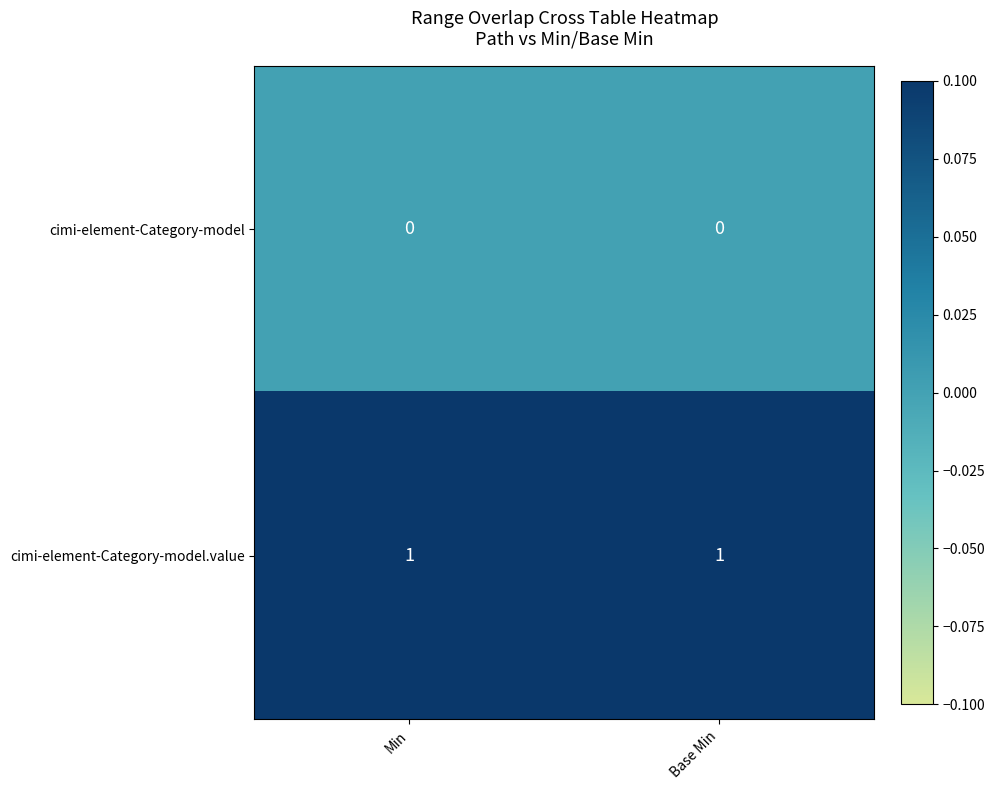

What is the spread (max minus min) of values at Min?

1